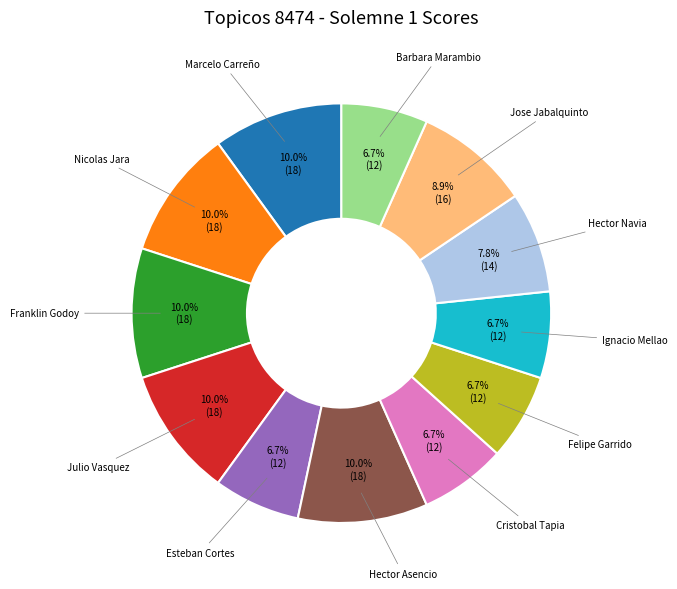

To the nearest percent, what is the difference between the largest and smallest slice percentages?

3%